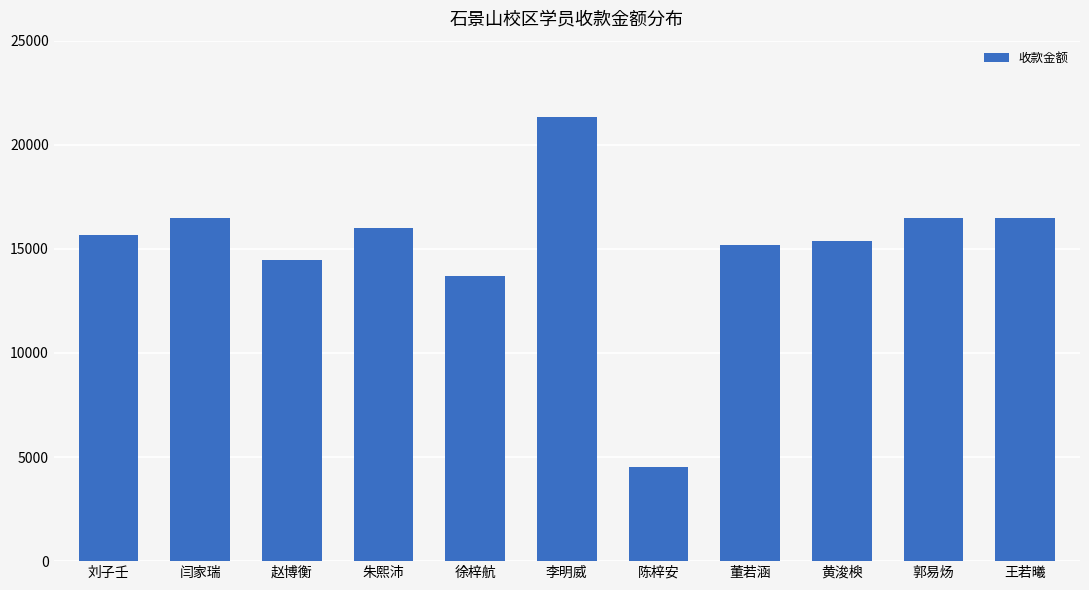

What is the approximate value at 黄浚楰, to the nearest 50?

15400